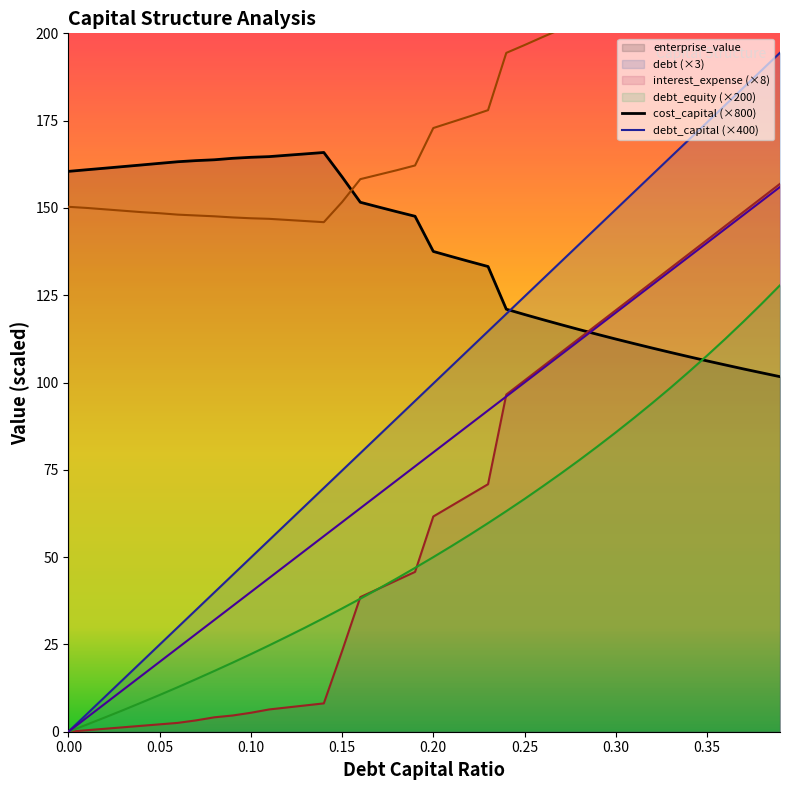

What is the value of the debt_equity point at the 5th from the left?

8.3